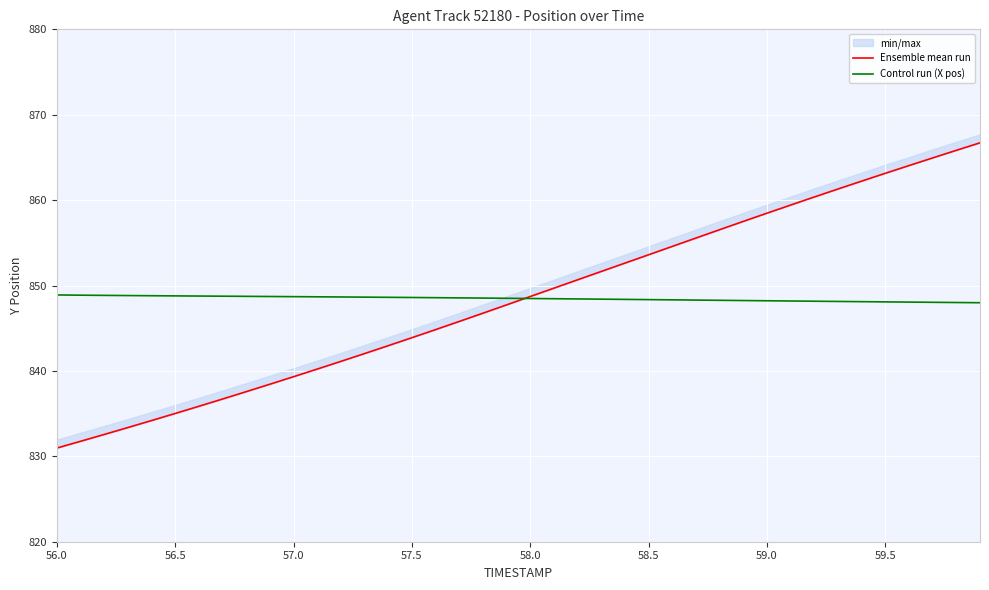

What is the lowest value of the Control run (X pos) series?

848.0